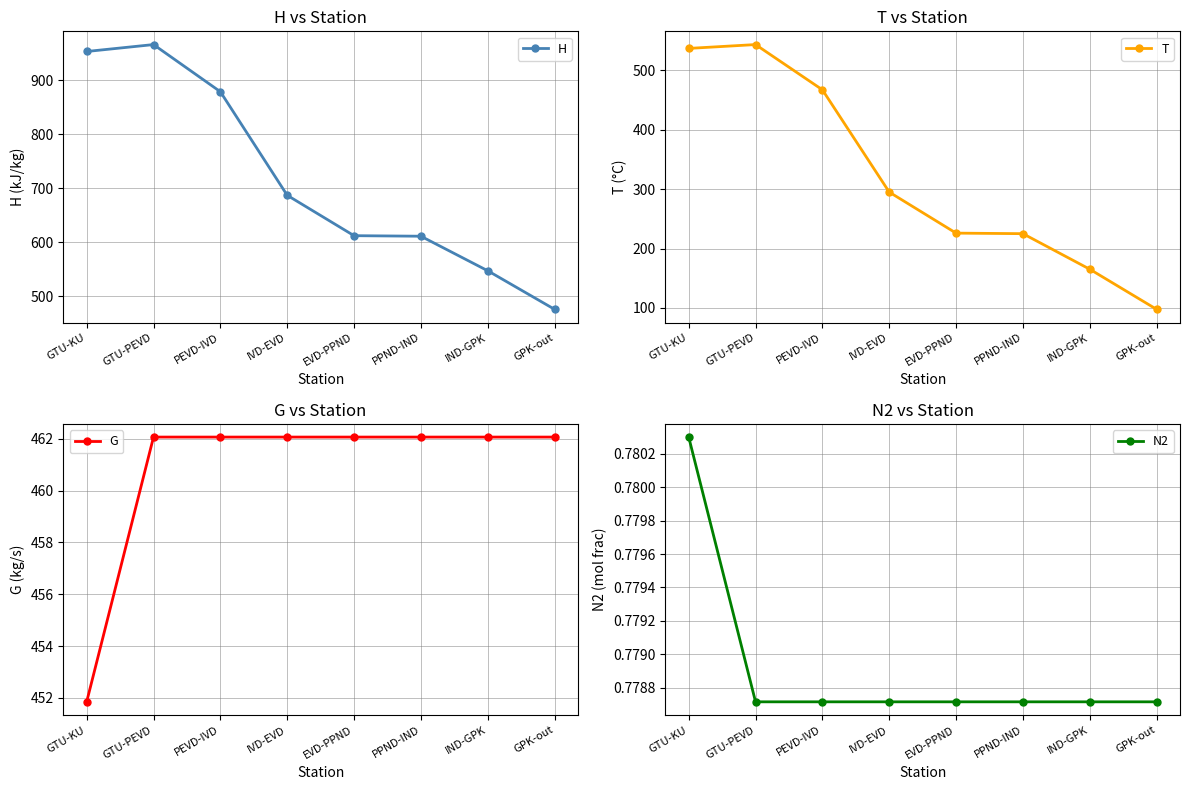

List the series in order of their peak value, highest first.

H, T, G, N2